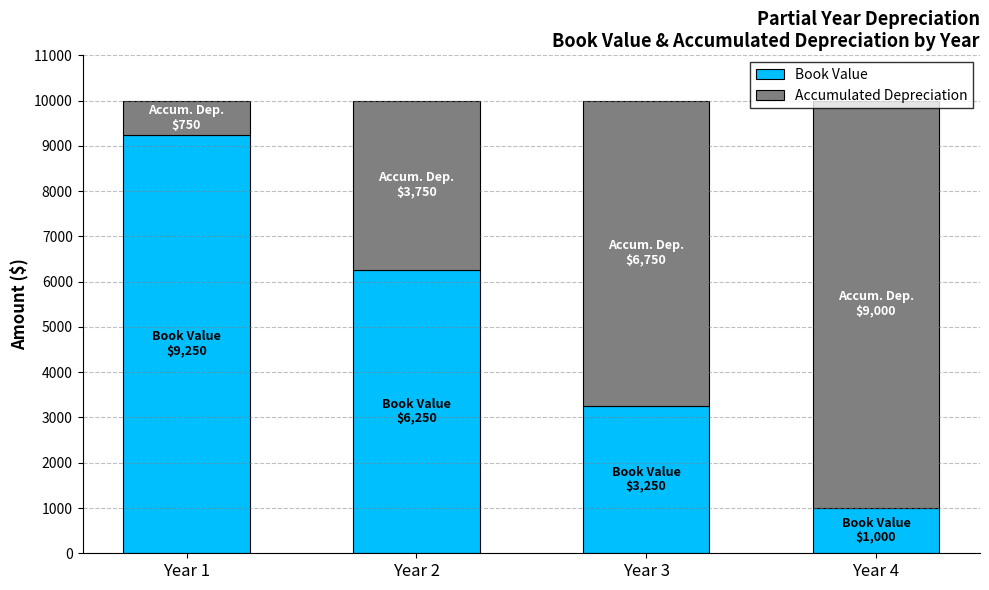

Count the number of data series in this chart.

2